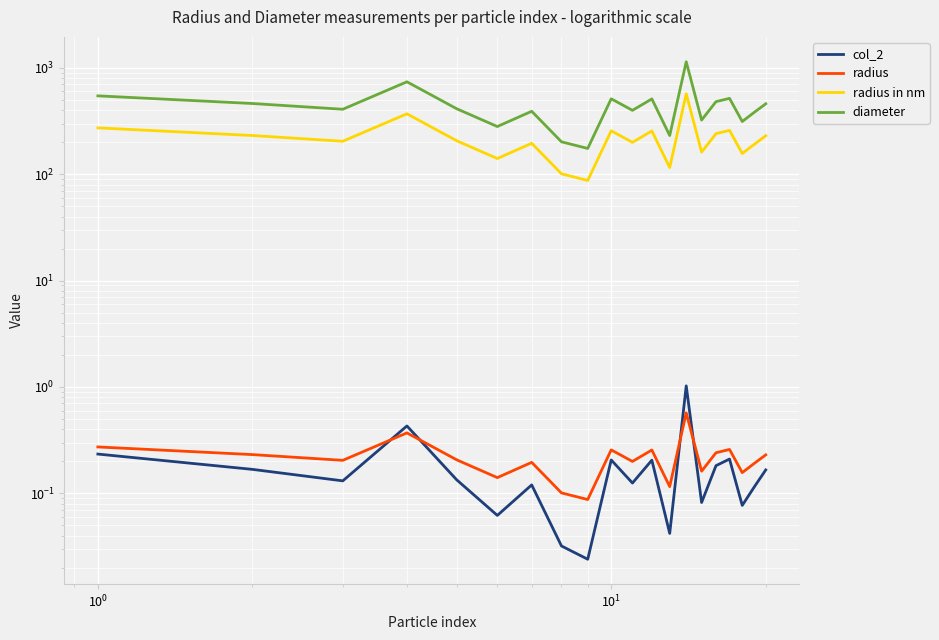

Which series has the largest total across all categories?

diameter